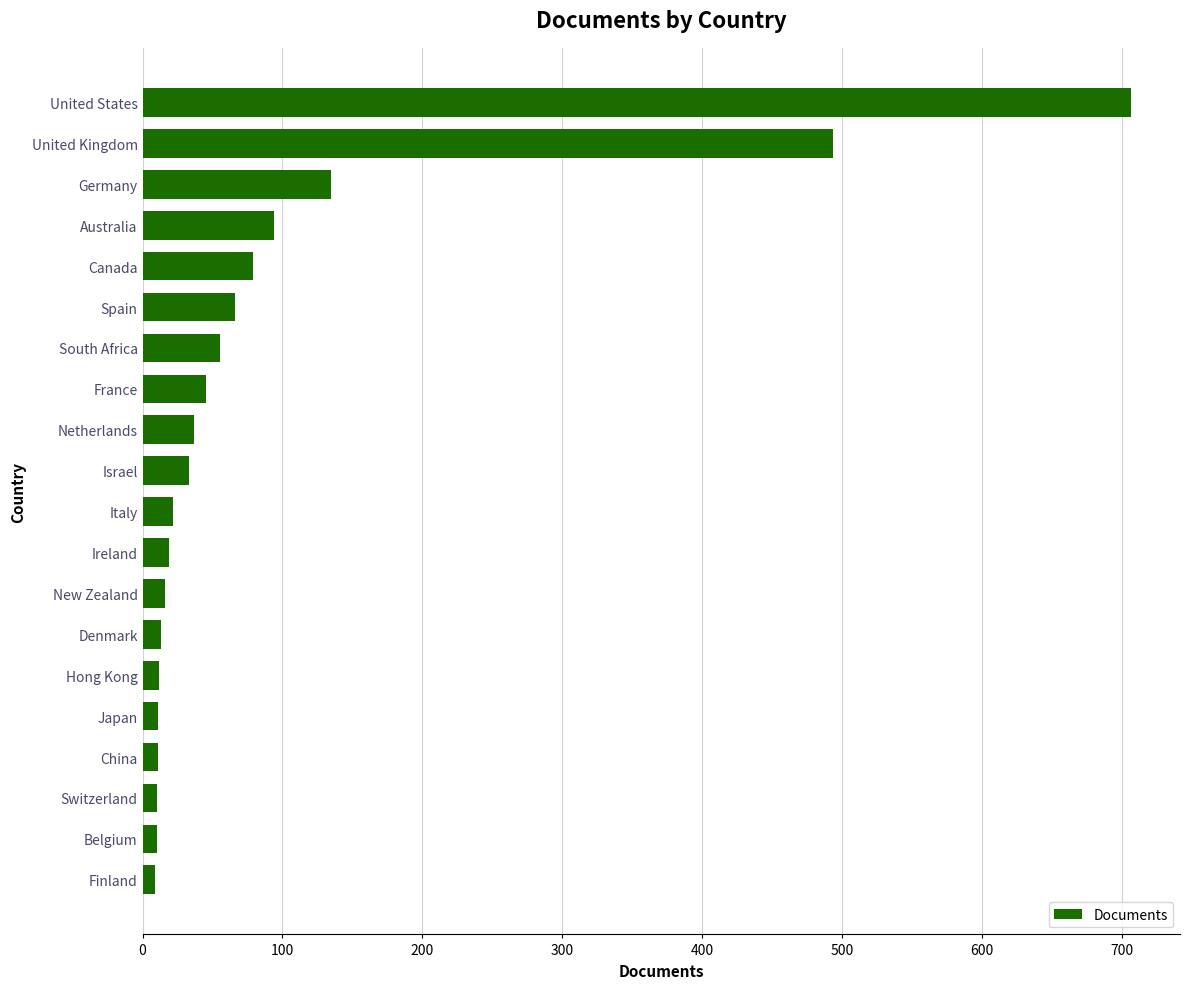

How many bars are there in total?

20